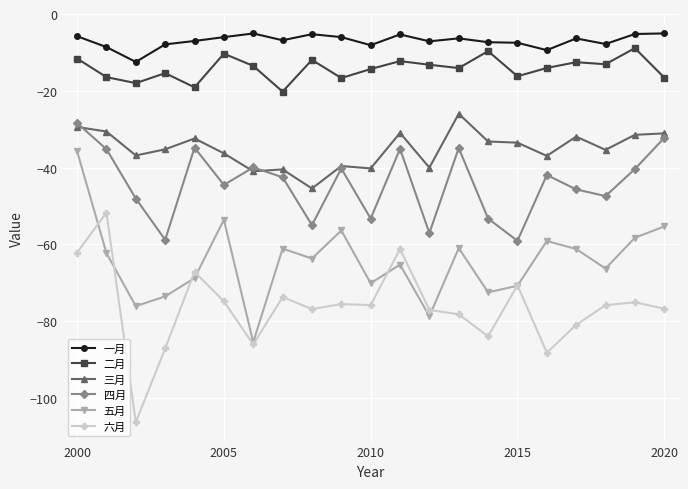

How many interior local valleys does the 五月 series have?

7